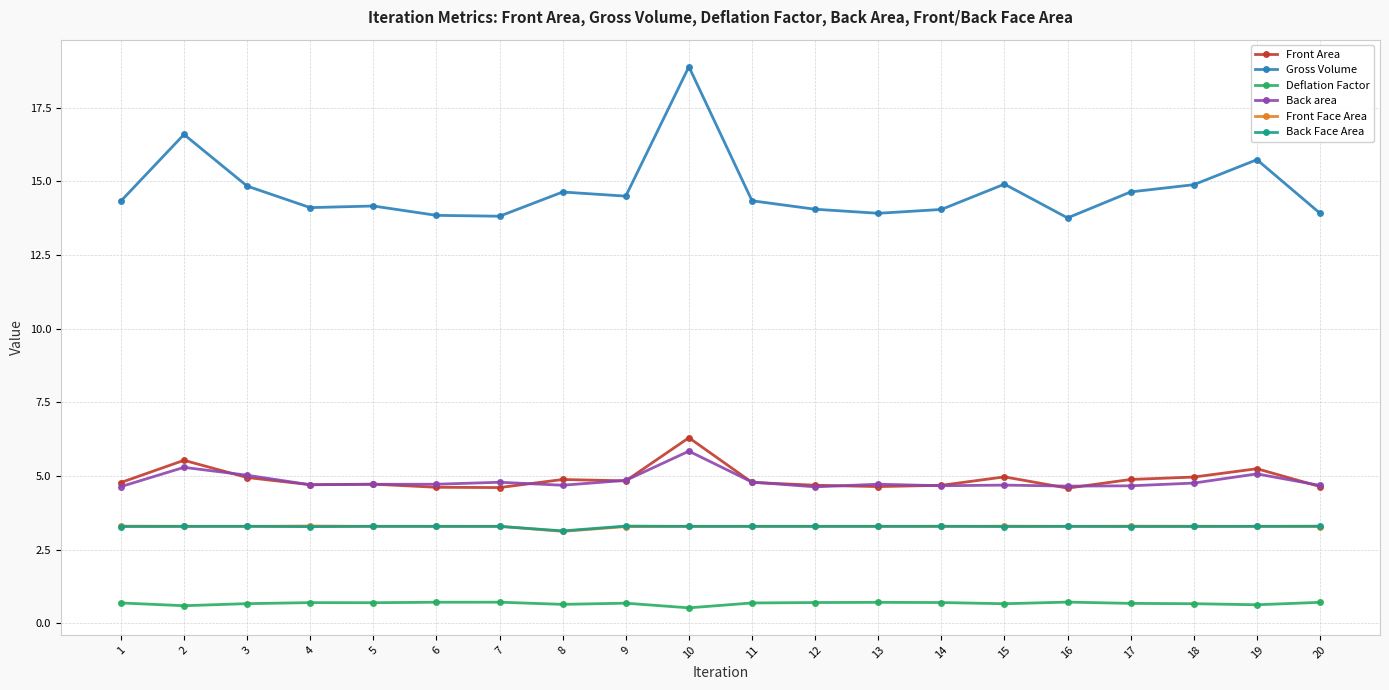

What is the difference between the highest and lowest values at 14?

13.3